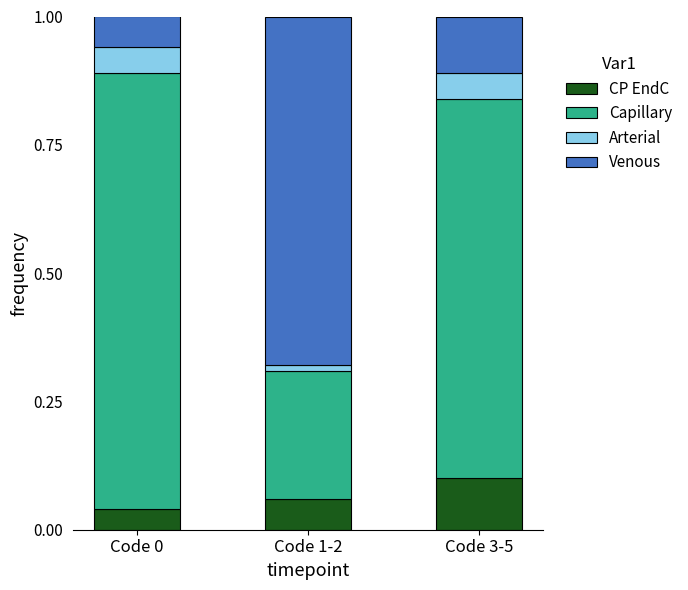

What is the total value across all series at Code 3-5?

1.0